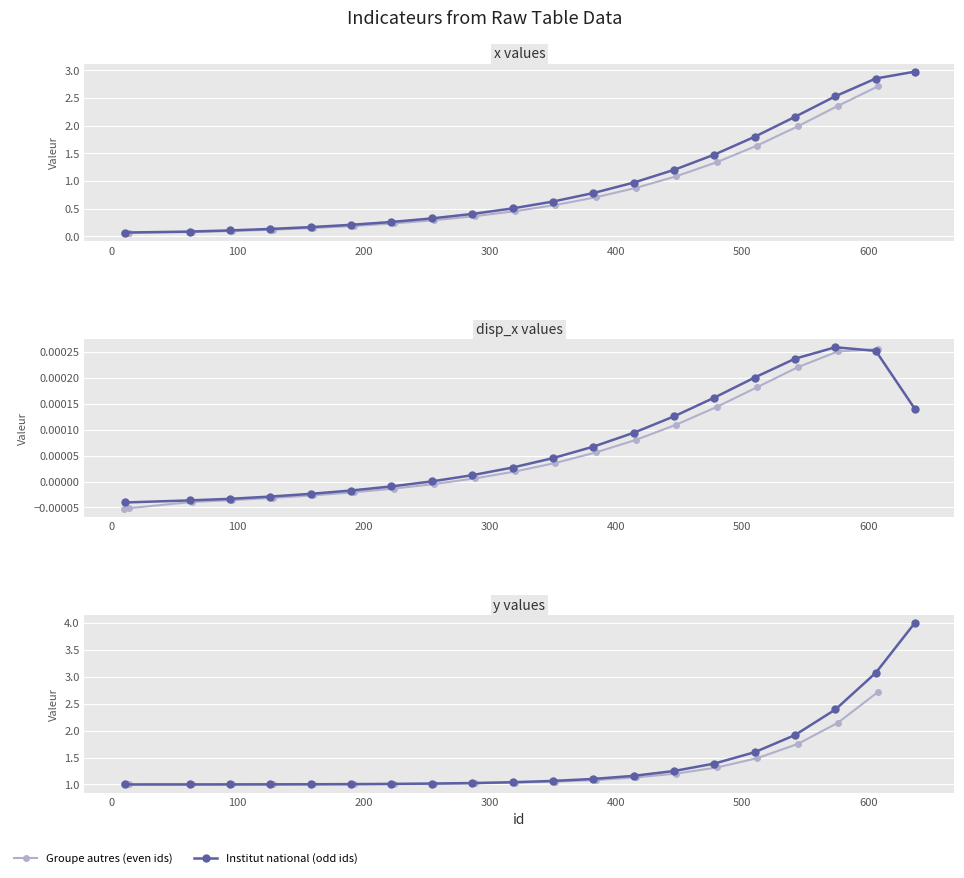

What are all the series names shown in the legend?

Groupe autres, Institut national